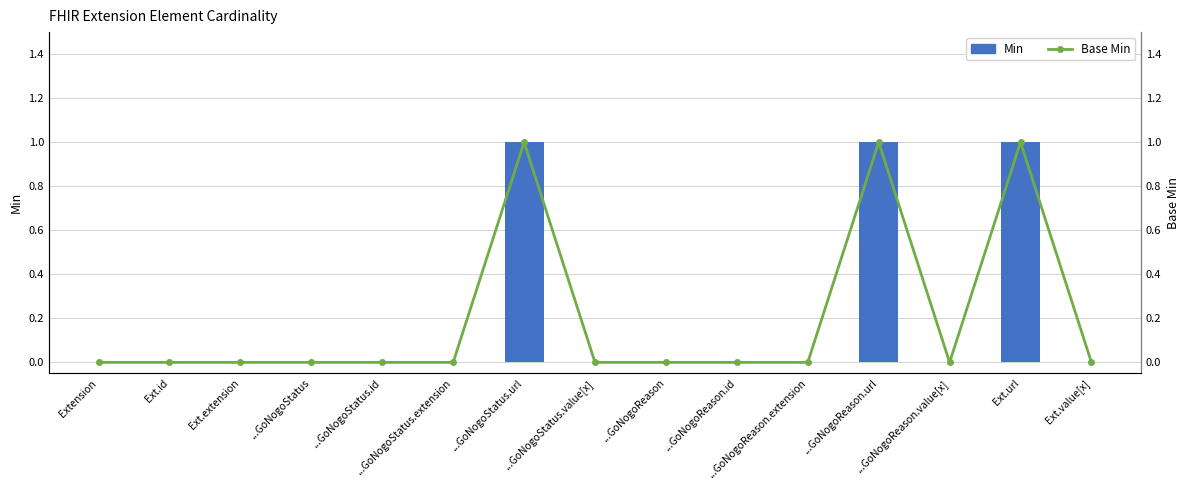

What is the difference between the maximum and minimum values in the Min series?

1